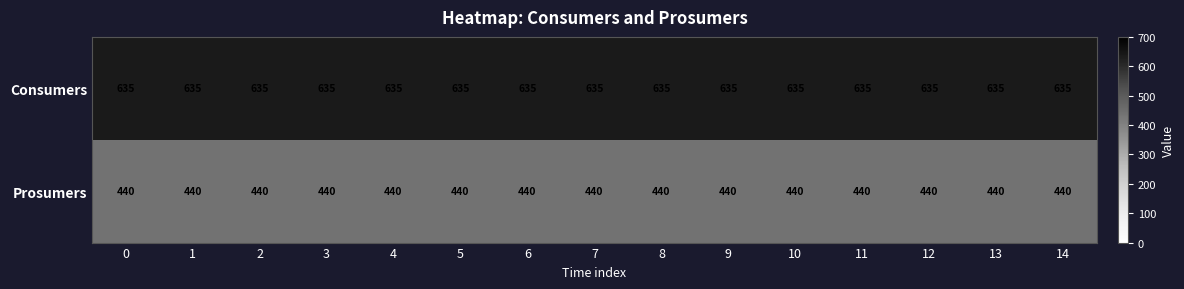

What is the difference between the highest and lowest values at 3?

195